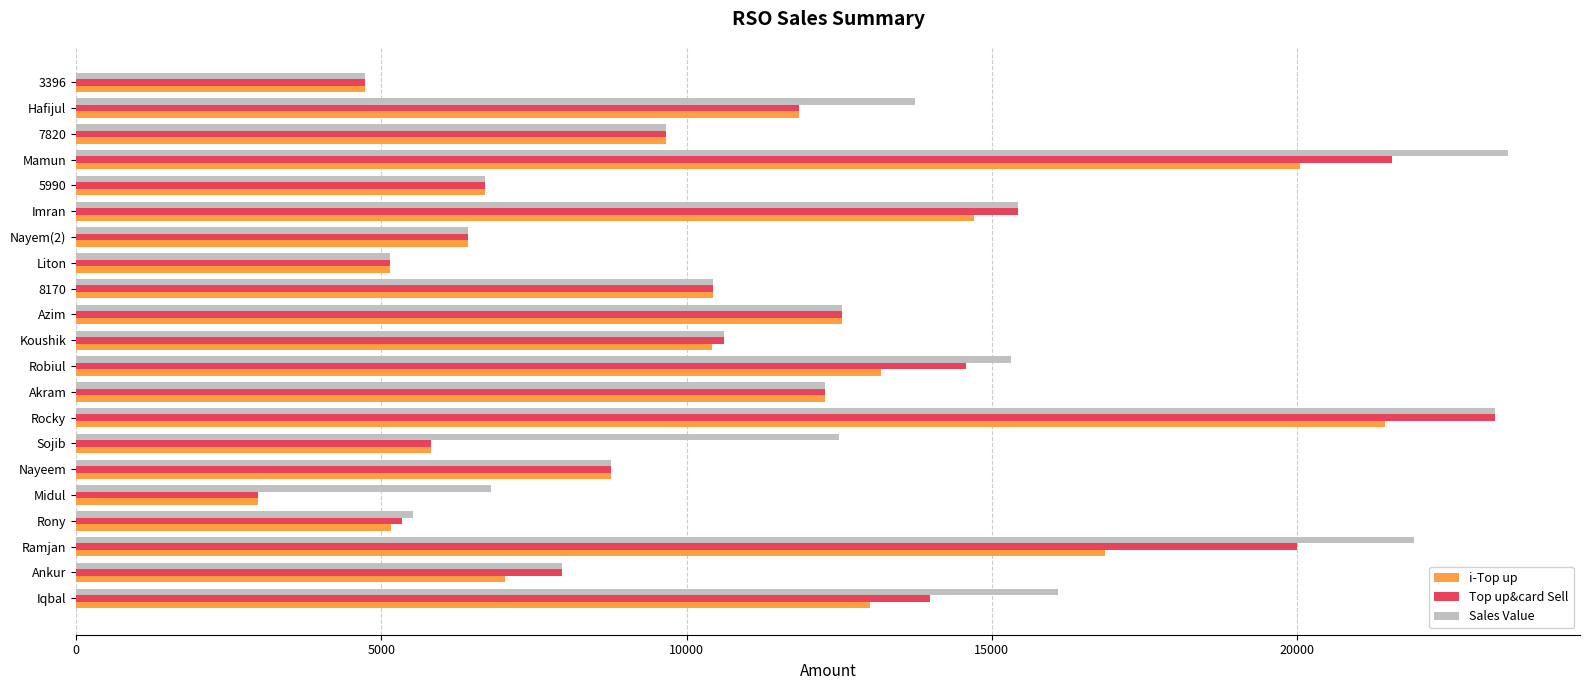

Is the value of Top up&card Sell at 3396 greater than the value of i-Top up at Iqbal?

No